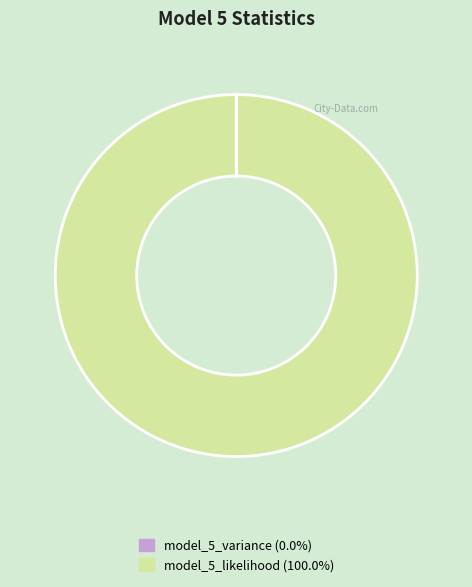

Which slice is the largest?

model_5_likelihood